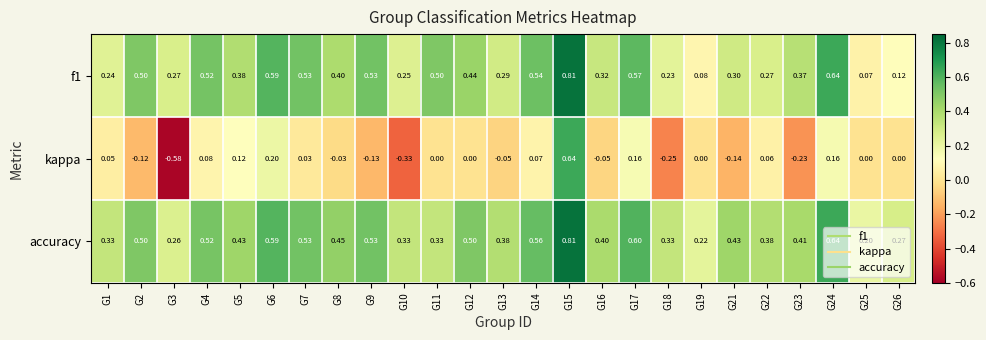

Which series has the largest total across all categories?

accuracy